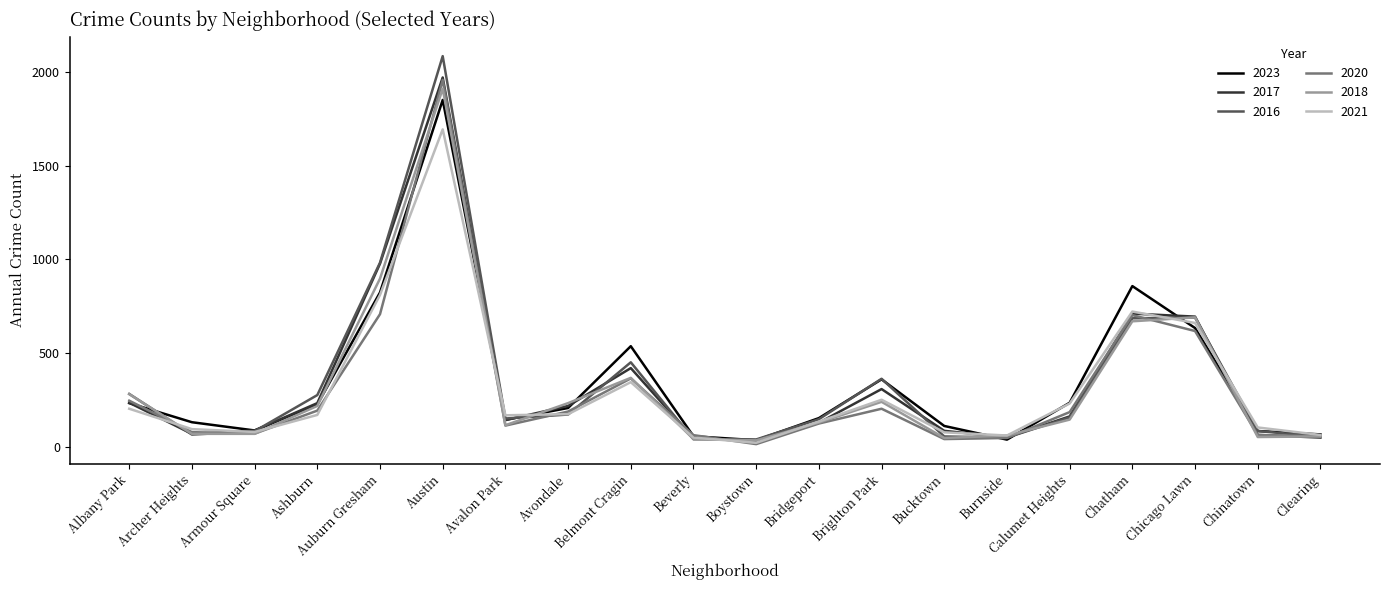

What is the maximum value for 2016?

2086